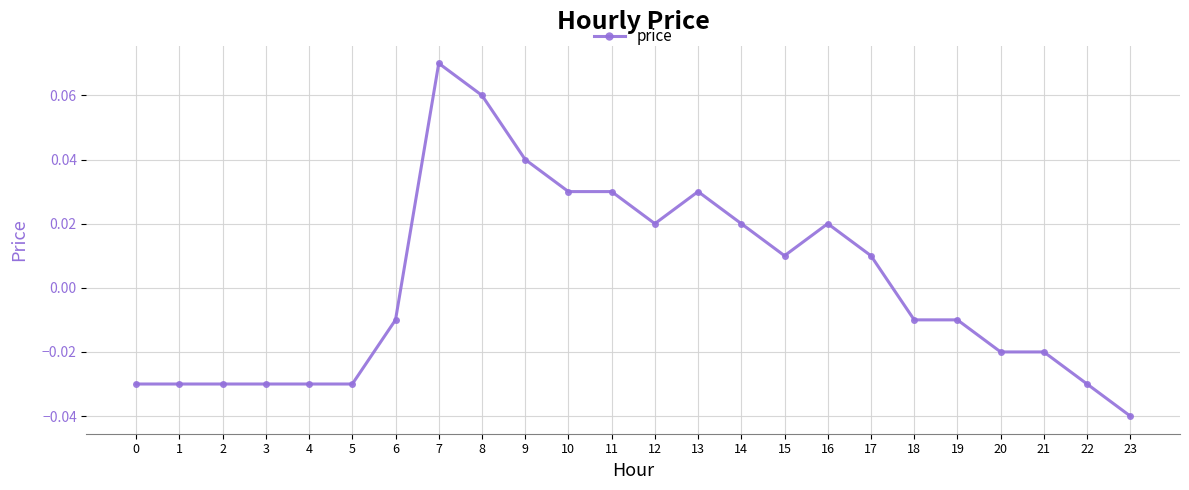

True or false: the data has more than 2 interior local peaks.

True